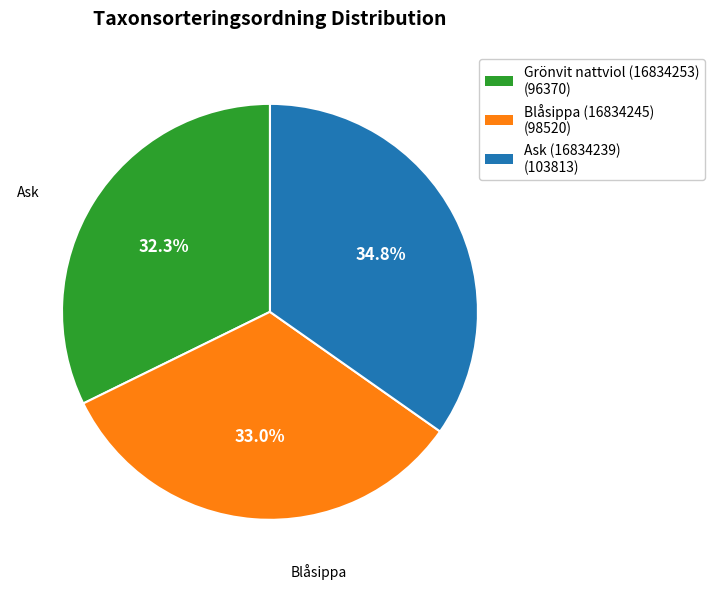

Does any single category account for the majority?

No